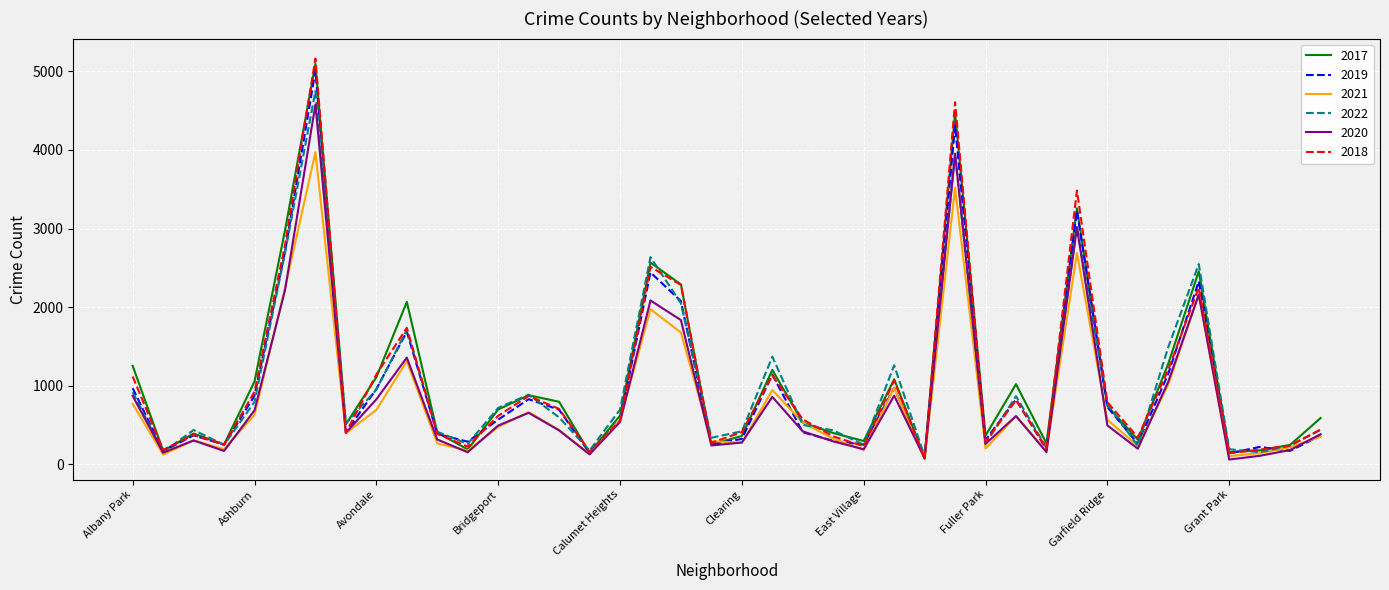

Which series has the widest spread of values?

2018